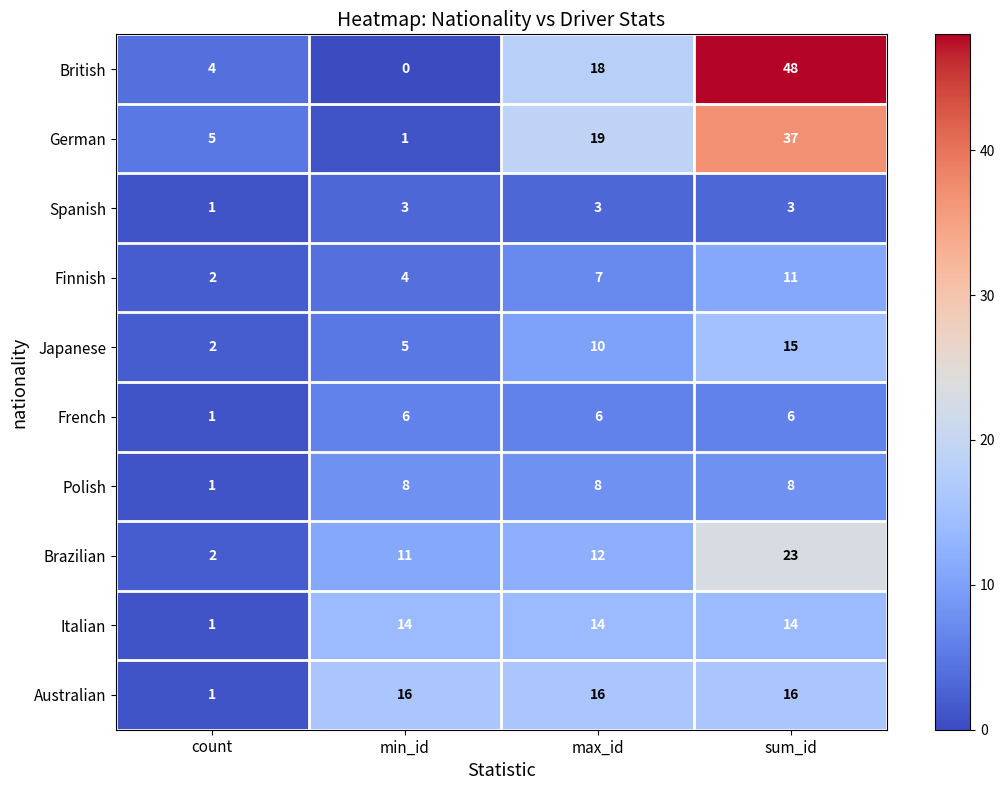

Which series changed the most between max_id and sum_id?

British